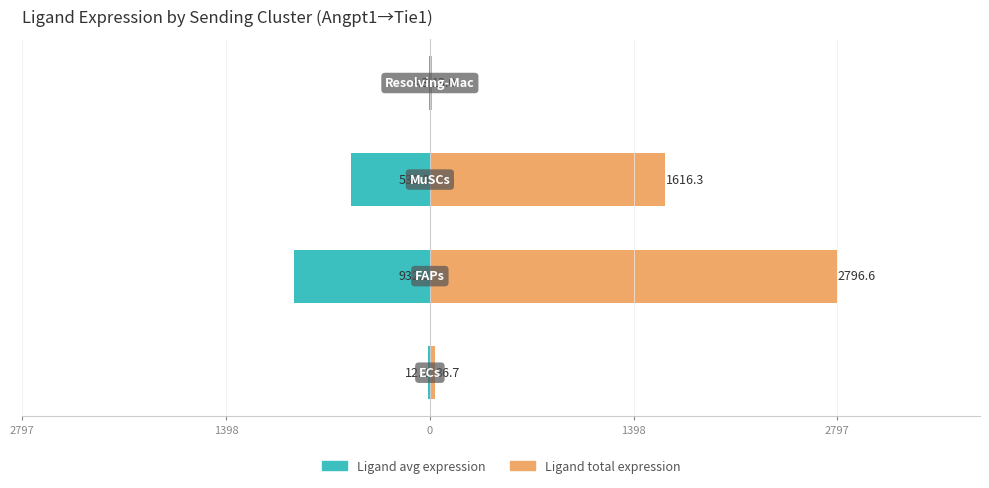

How many values in the Ligand total expression series exceed 1616?

2